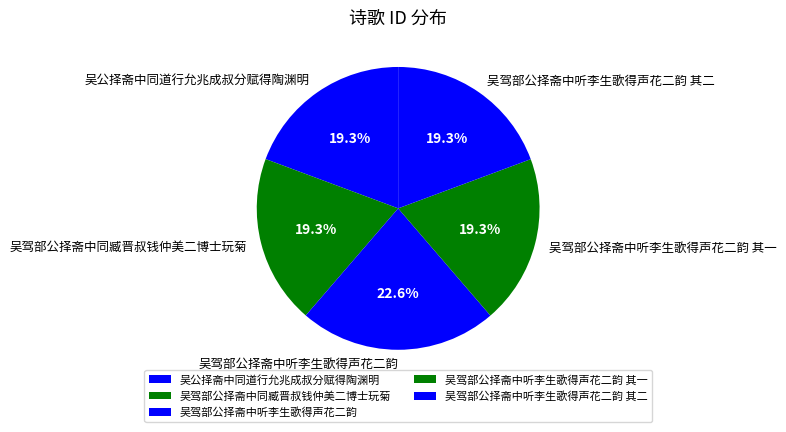

What is the largest slice in the pie chart?

吴驾部公择斋中听李生歌得声花二韵